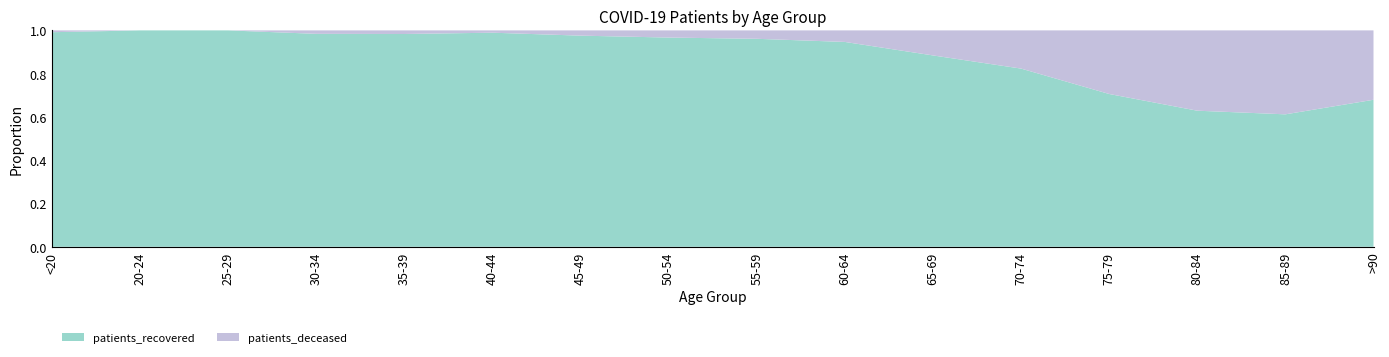

Reading right to left, list all the values displayed in this chart.

patients_recovered: 231	576	827	1098	1171	925	1029	890	788	522	278	235	185	150	78	235
patients_deceased: 109	365	488	457	251	121	58	36	27	13	3	4	3	0	0	2